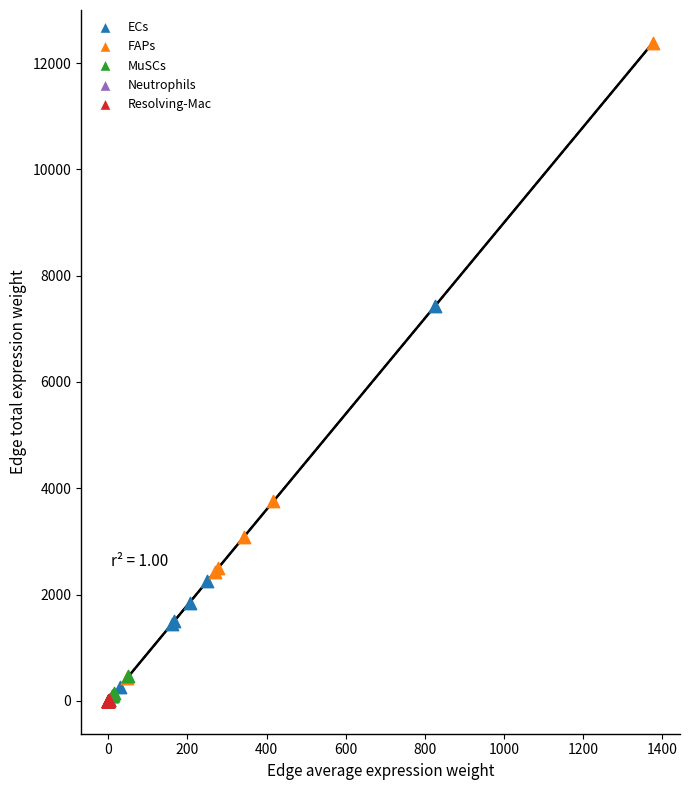

Which series contains the highest Y value?

FAPs